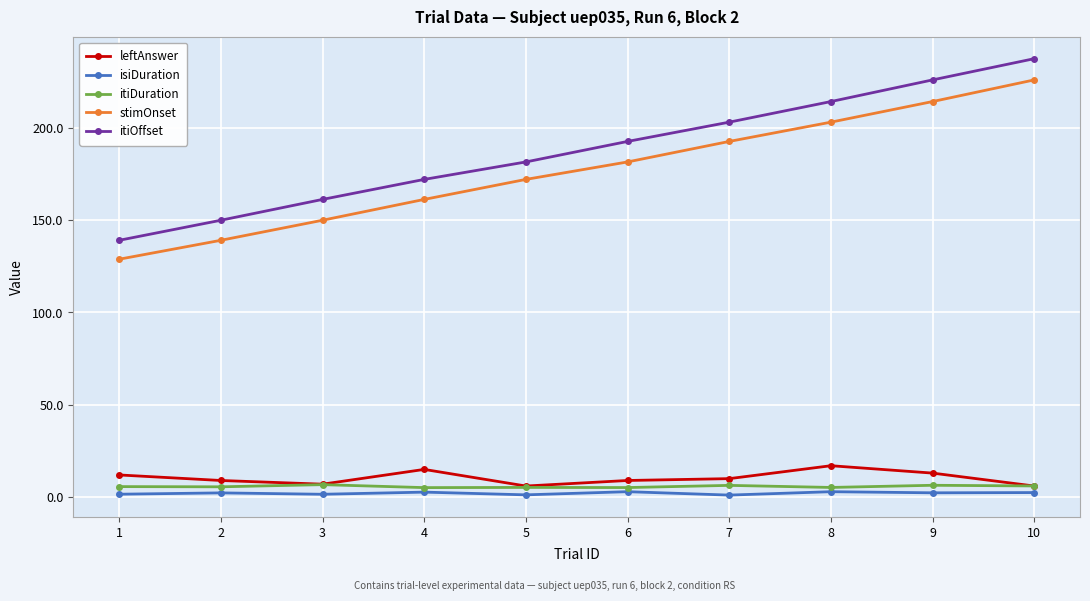

Which series has the widest spread of values?

itiOffset